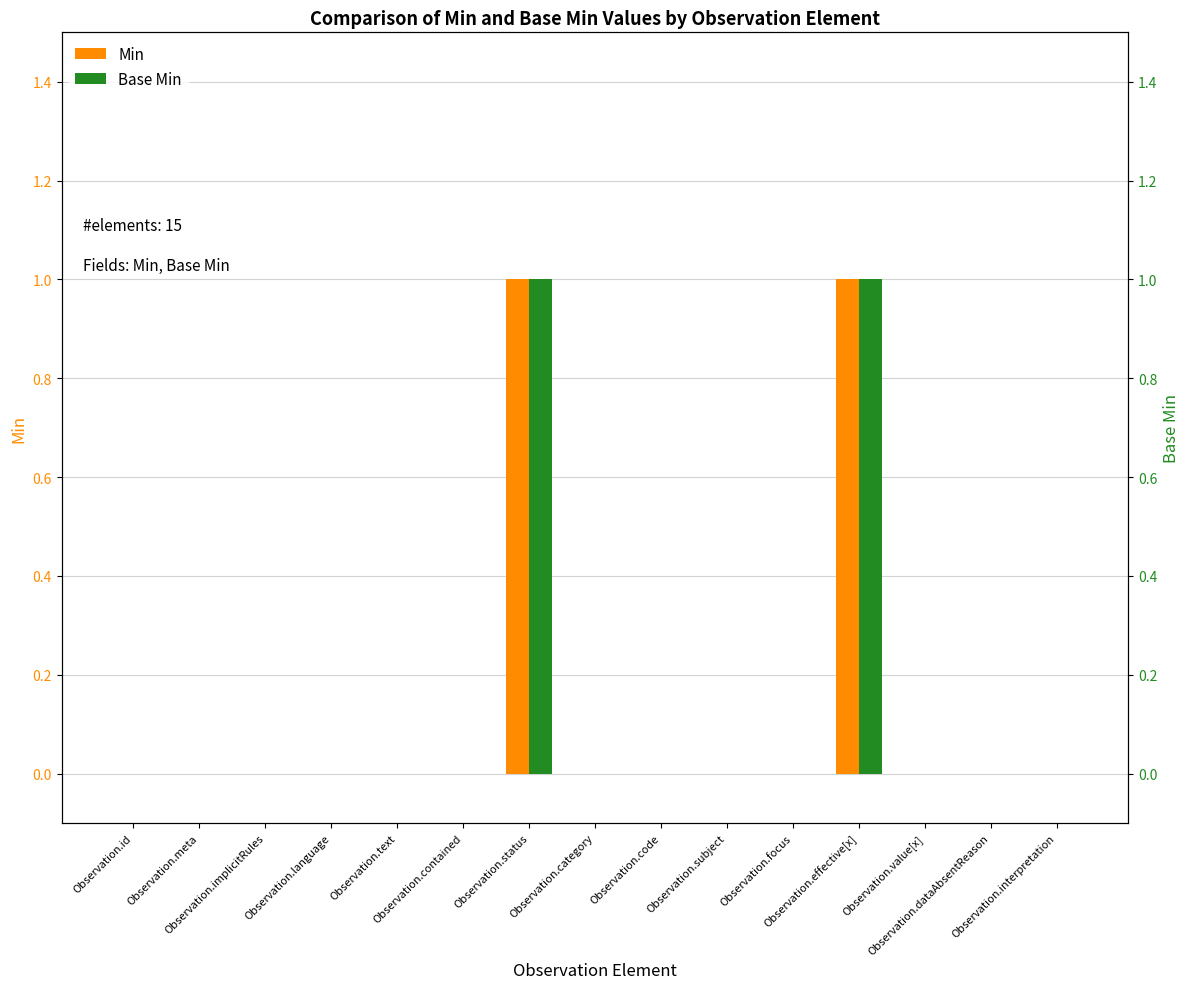

Which category has the lowest value in the Base Min series?

Observation.id